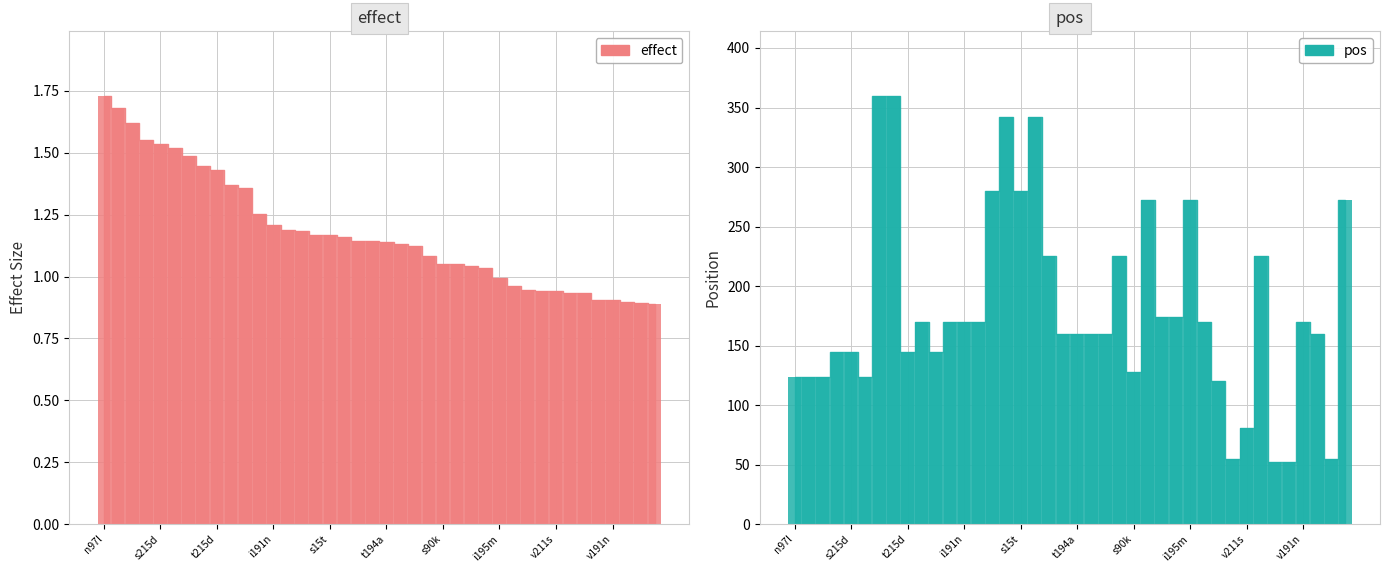

How many groups of bars are there?

40